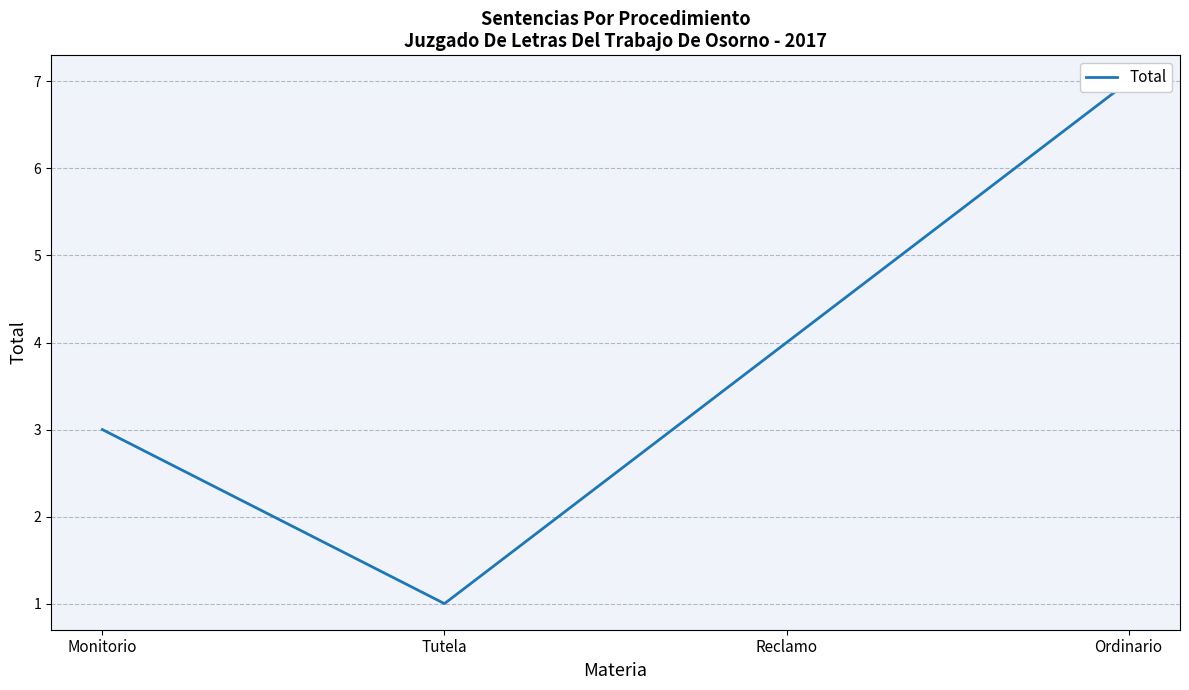

Is this an area chart (filled region under the line)?

No